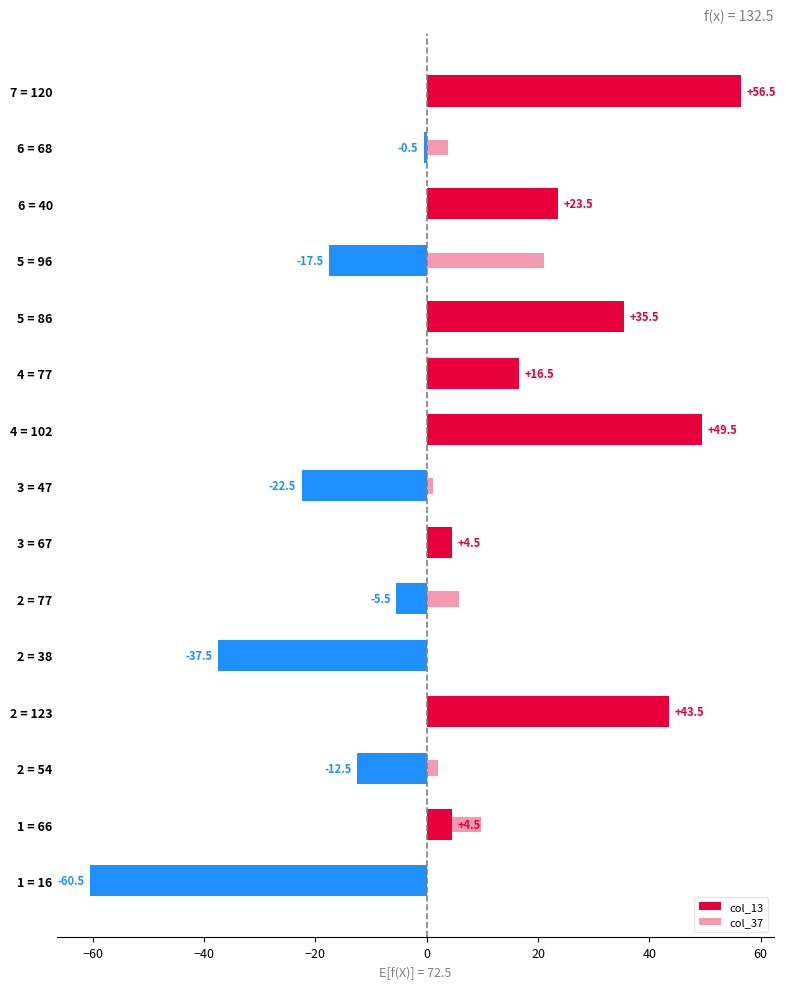

Rank the series at 2 = 38 from lowest to highest value.

col_13, col_37